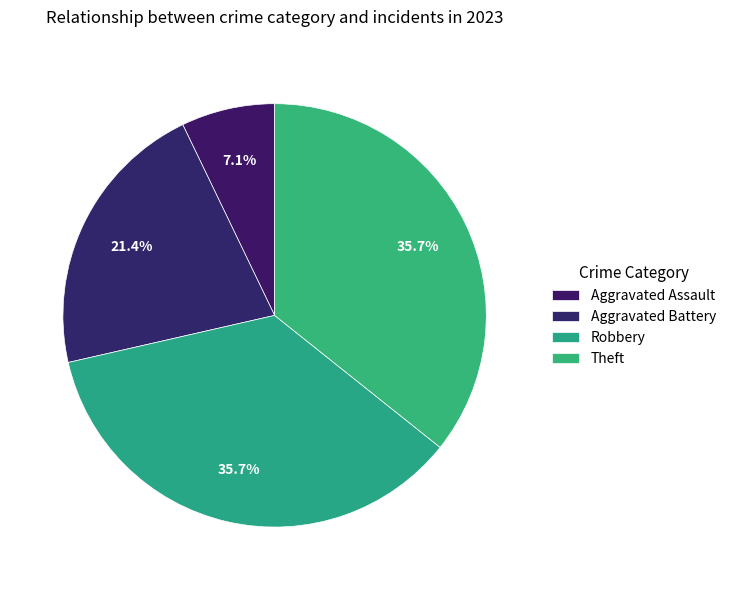

Count the number of slices in the pie.

4